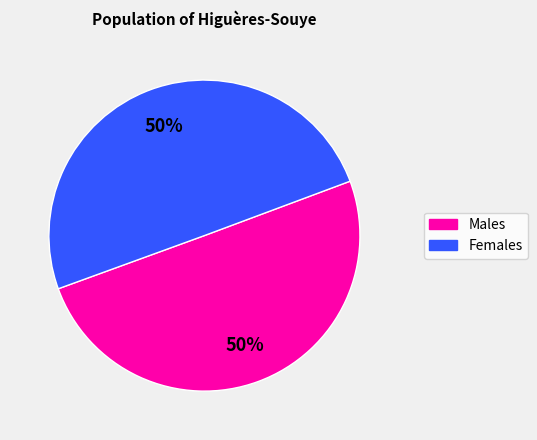

To the nearest percent, what is the average slice percentage?

50%